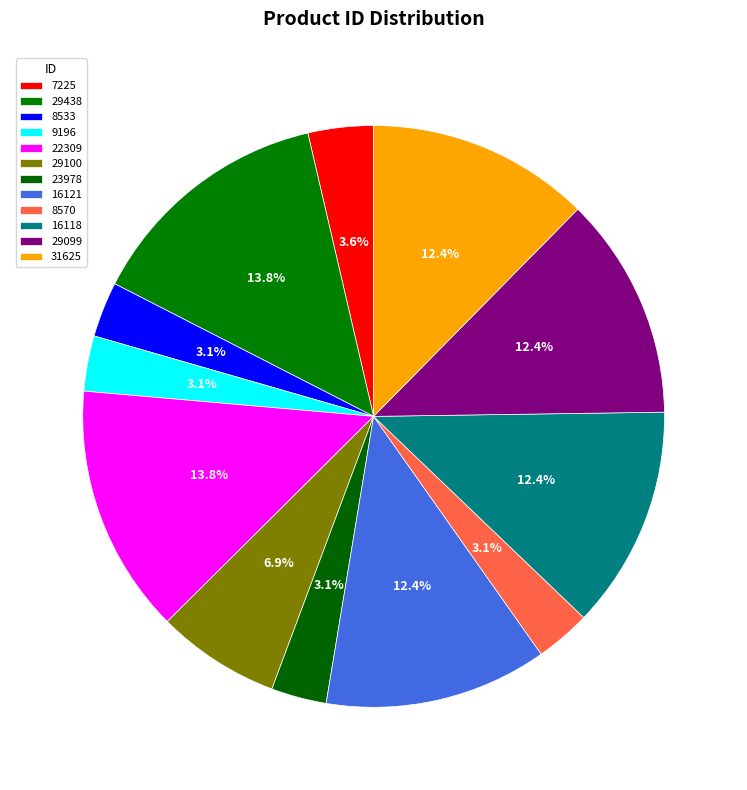

Count the number of slices in the pie.

12